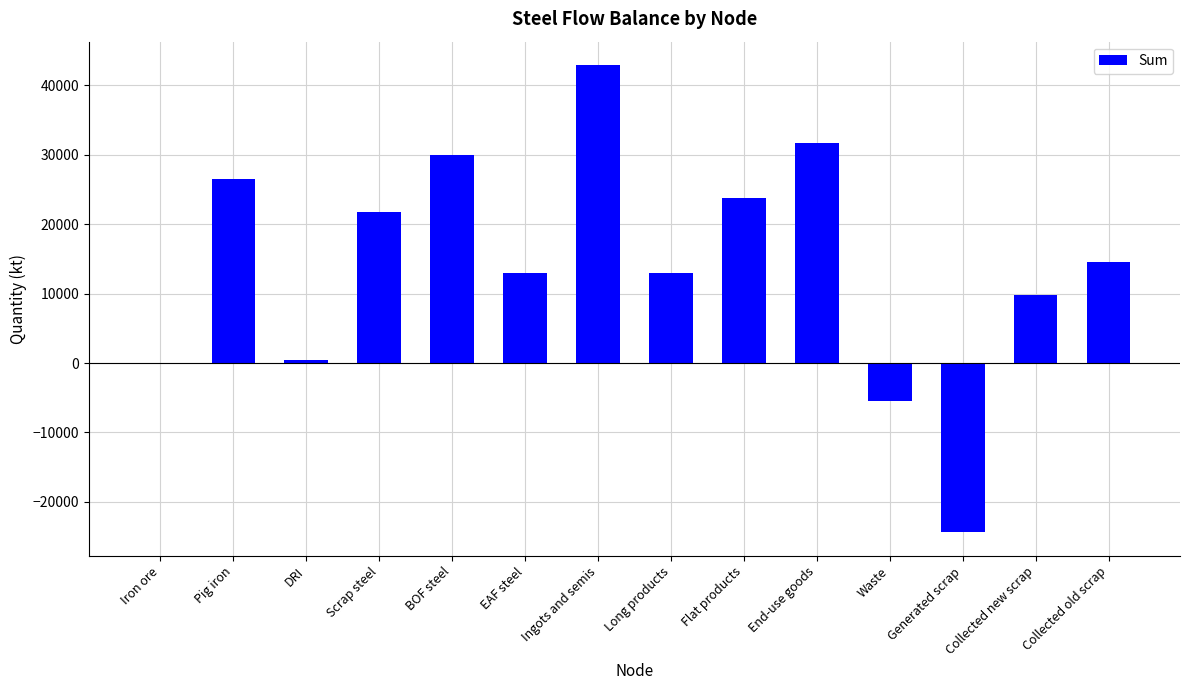

True or false: the data shows 12930.1 at Long products.

True